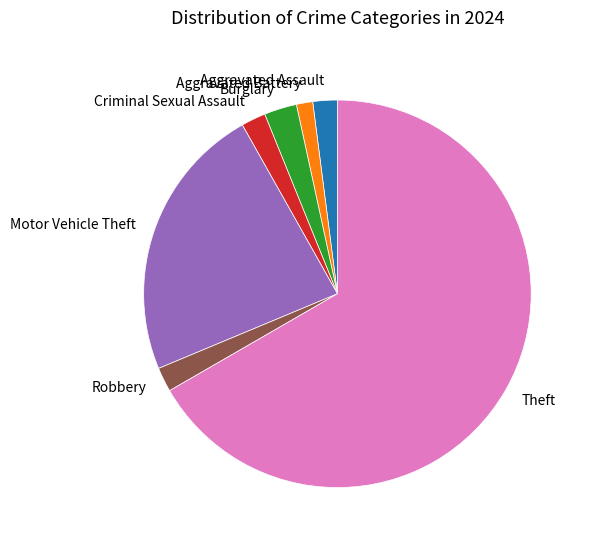

Which slice is the smallest?

Aggravated Battery